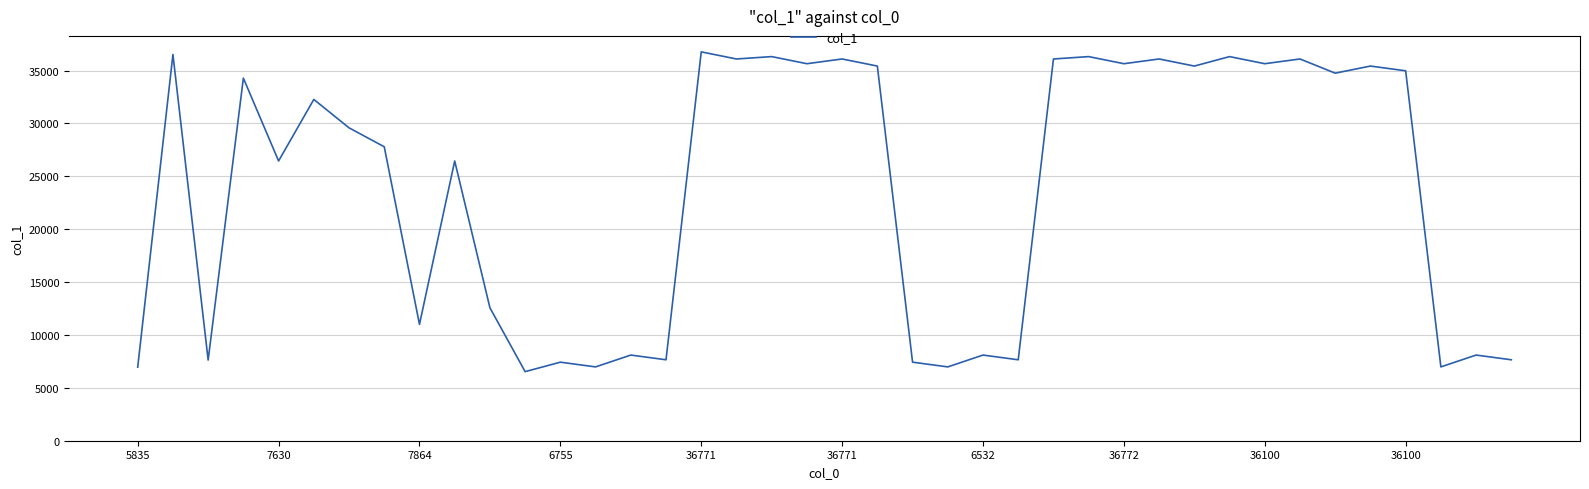

What is the difference between the maximum and minimum values?

30240